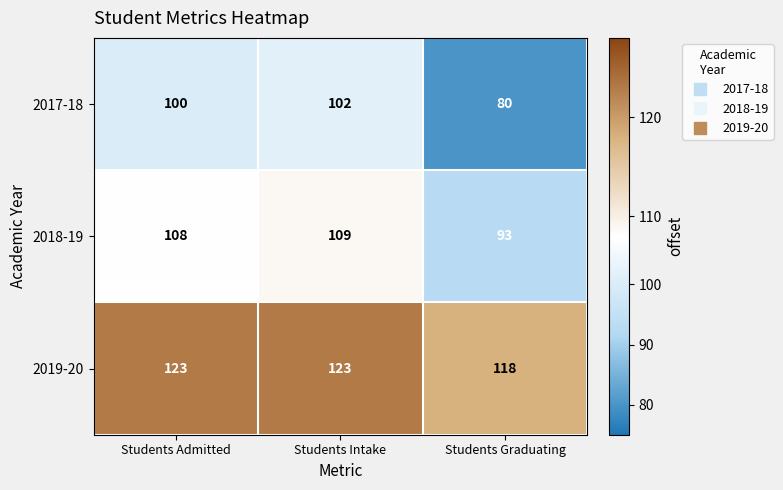

Which series changed the most between Students Intake and Students Graduating?

2017-18